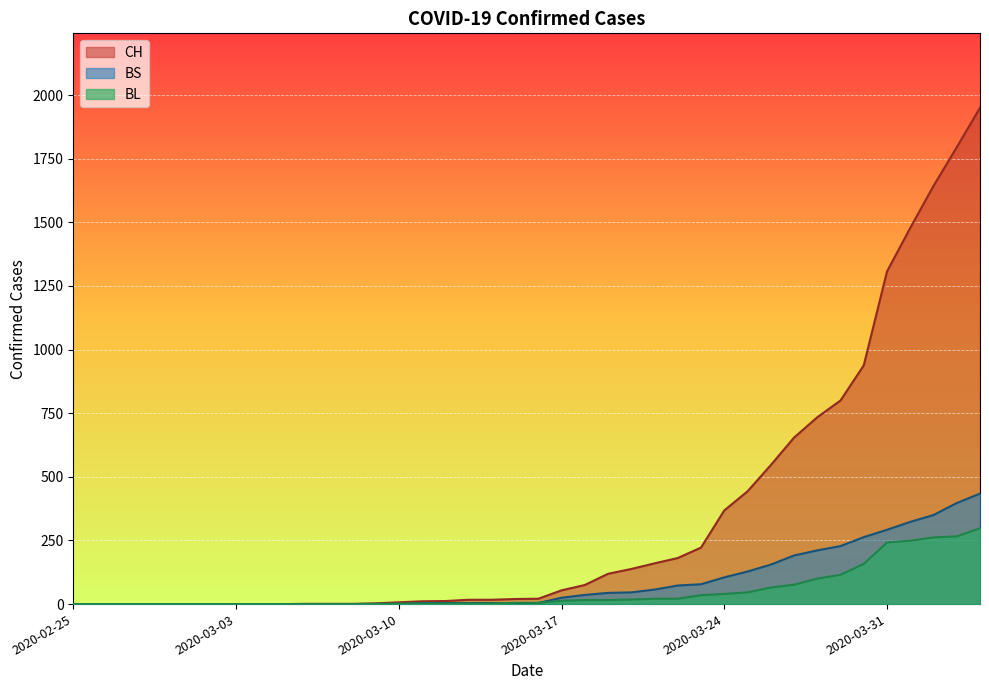

The value of BL at 2020-04-02 is 359. True or false?

False